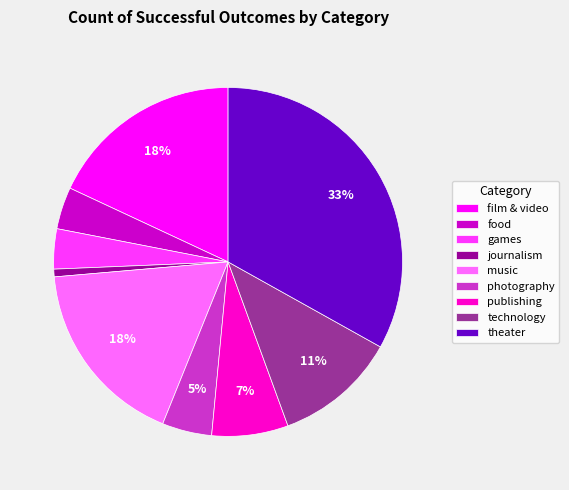

Combined, do film & video and journalism account for over 50%?

No